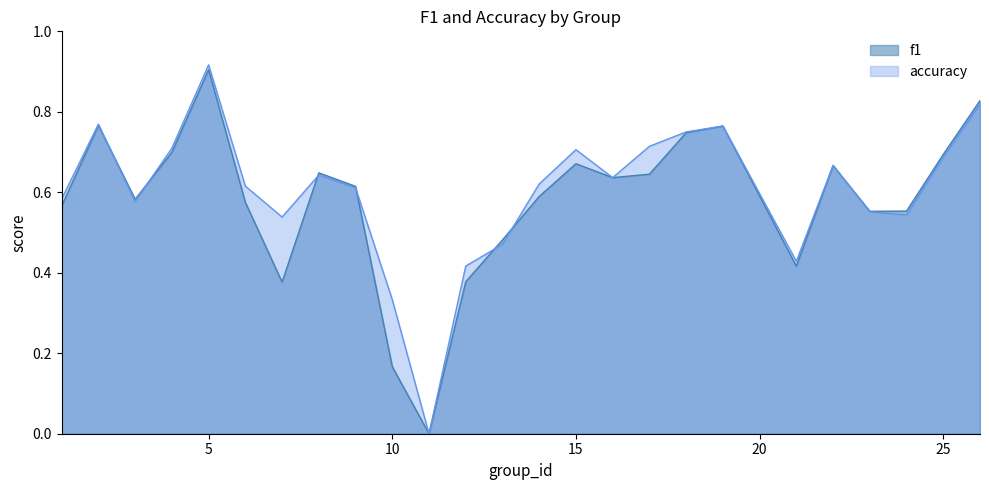

What is the value of the f1 point at the 23rd from the left?

0.6